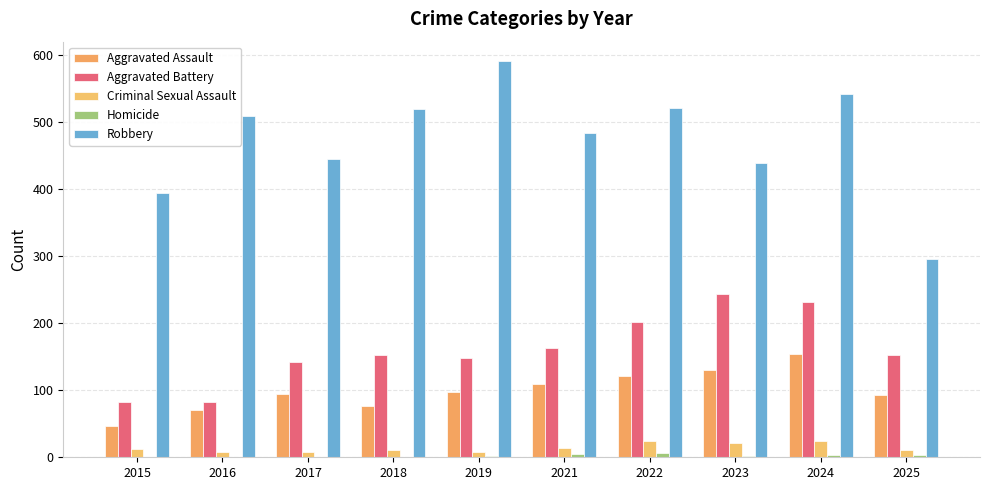

Are the bars grouped side by side (vs. stacked)?

Yes